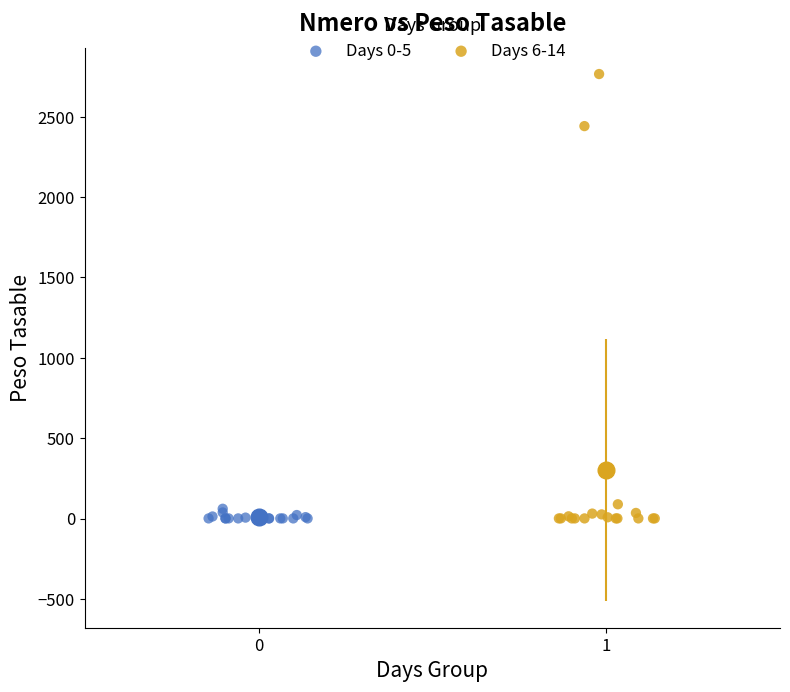

Which series has the largest Y range (max minus min)?

Days 6-14